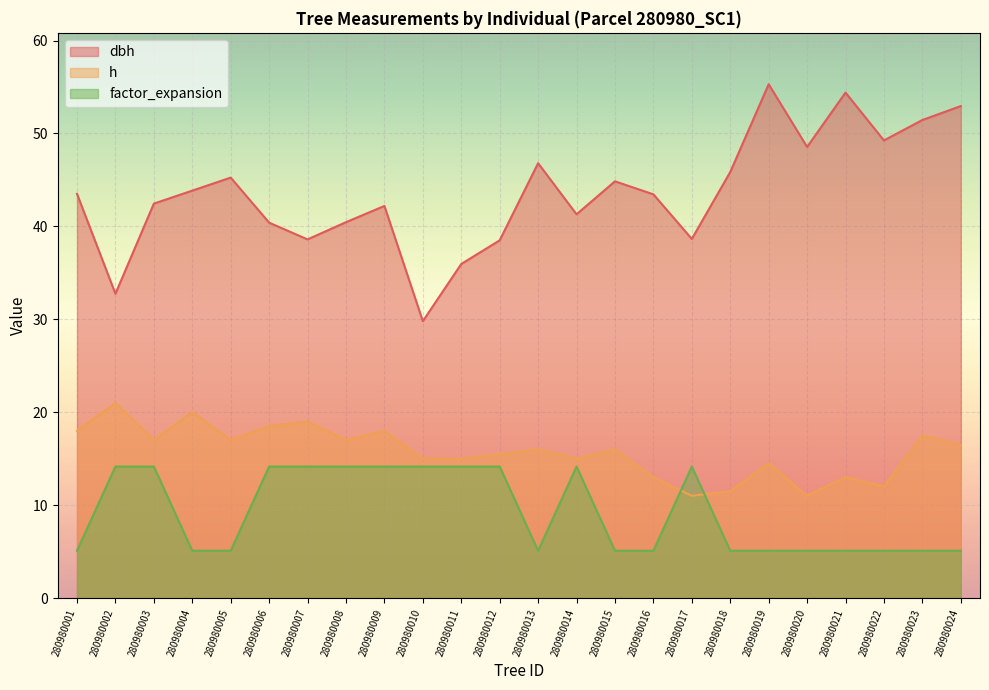

At which category is the sum across all series the highest?

280980019